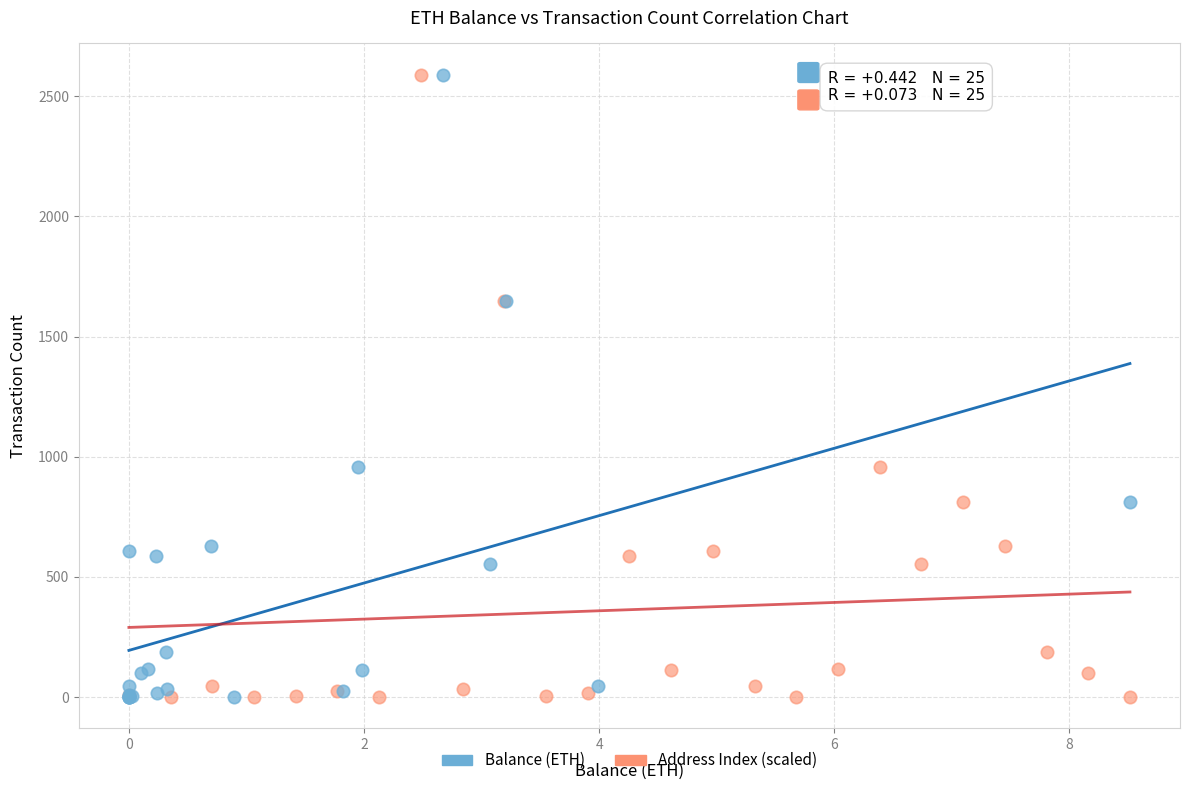

What are all the series names shown in the legend?

Balance (ETH), Address Index (scaled)